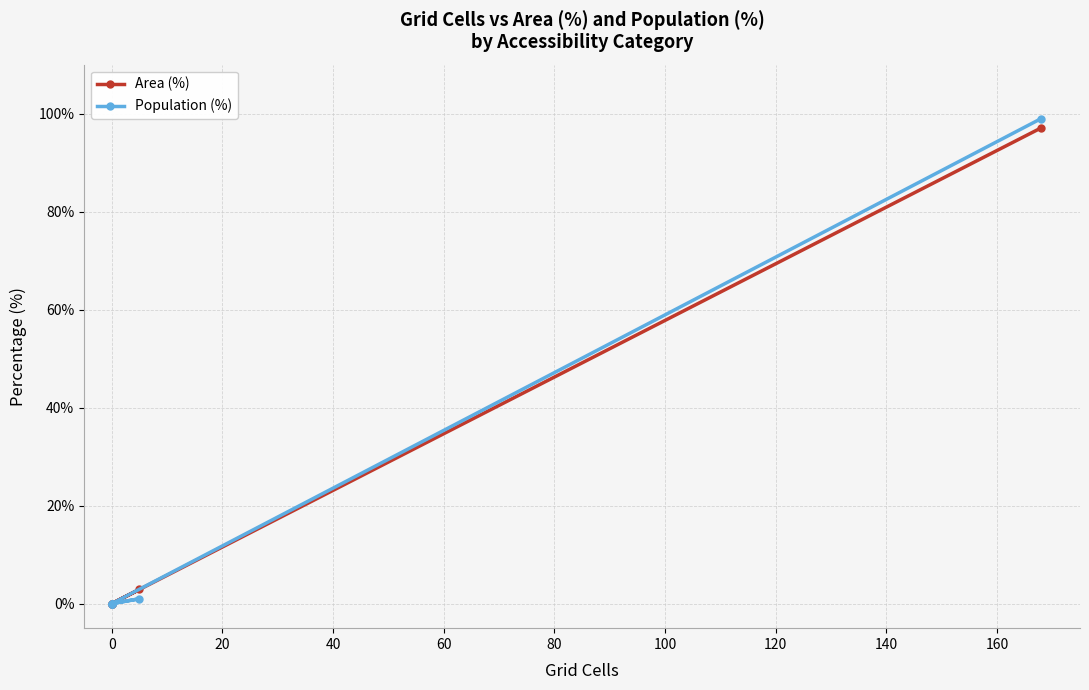

Which has a higher value, 20 or 0?

20